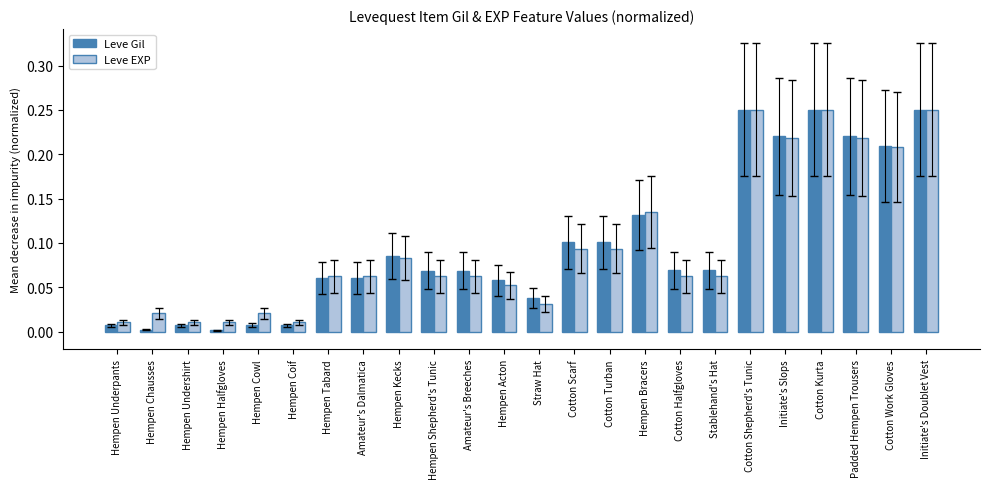

Which series has the largest range (max minus min)?

Leve Gil